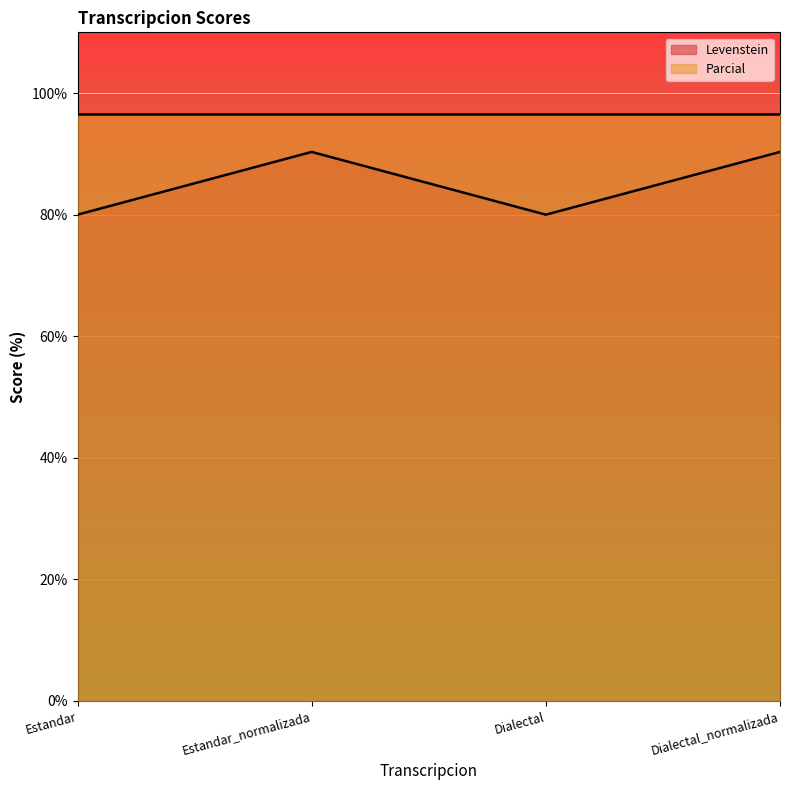

List the labels in order of value, smallest first.

Estandar, Dialectal, Estandar_normalizada, Dialectal_normalizada